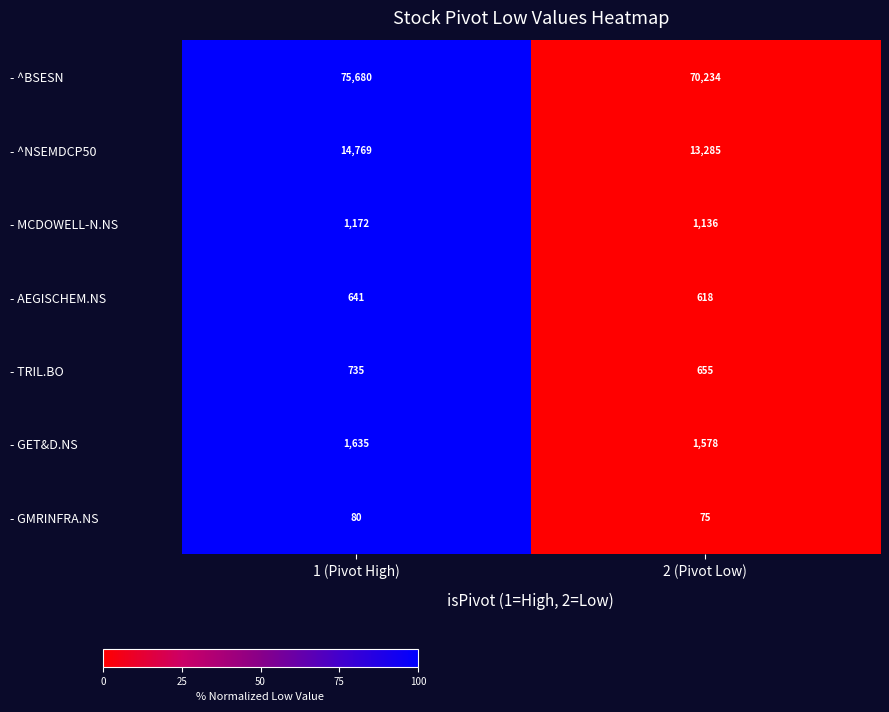

Which series has the widest spread of values?

- ^BSESN